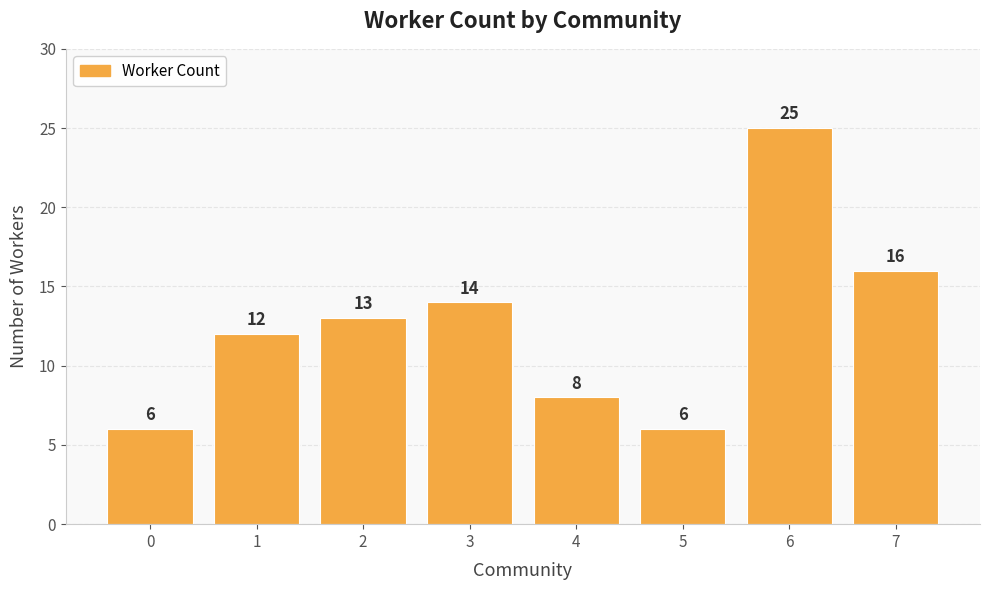

What is the sum of all values?

100